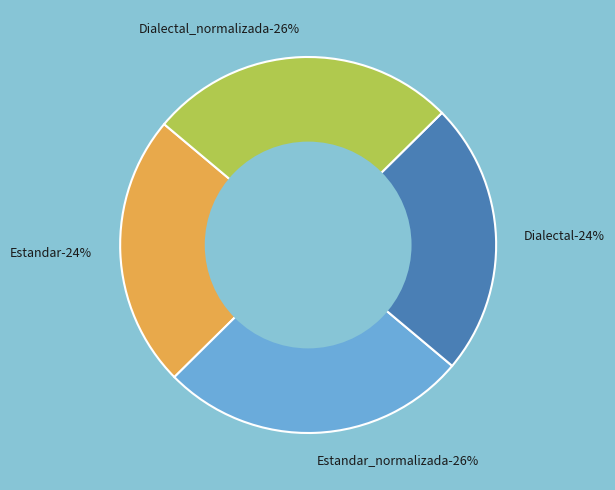

What percentage is the Dialectal slice, to the nearest percent?

24%